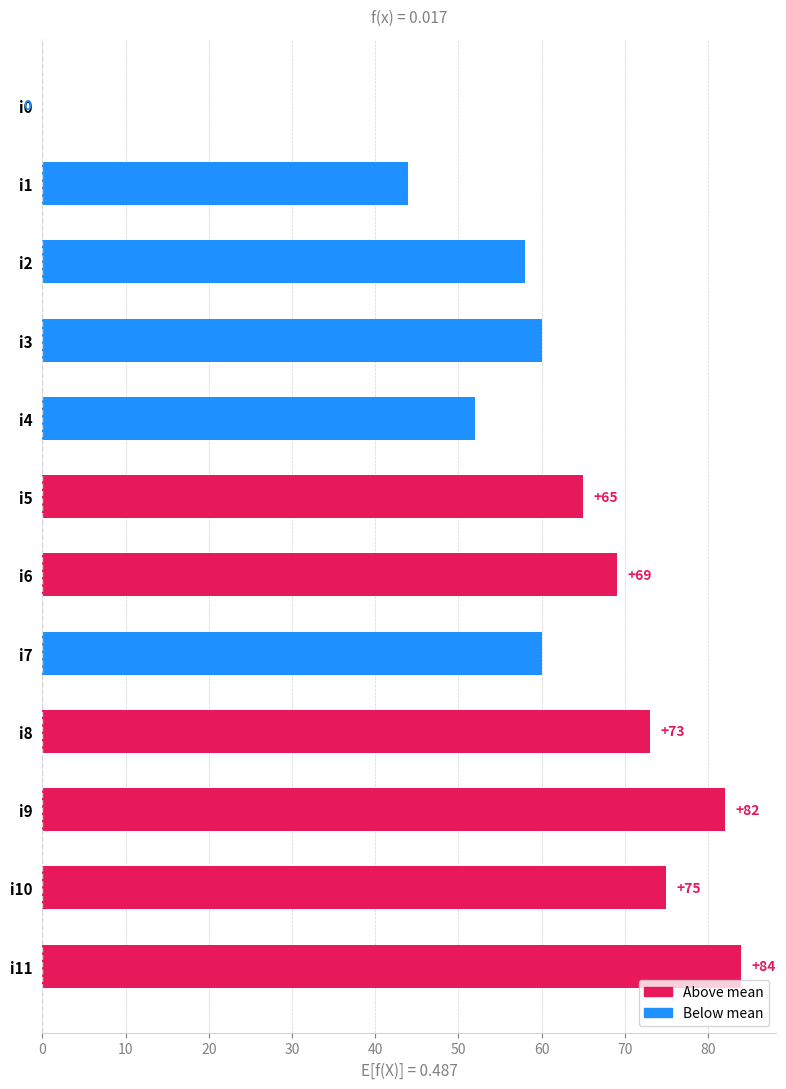

What is the sum of all values?

722